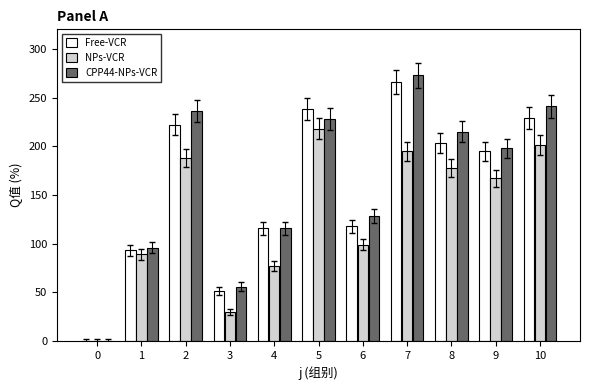

Does the chart contain stacked bars?

No